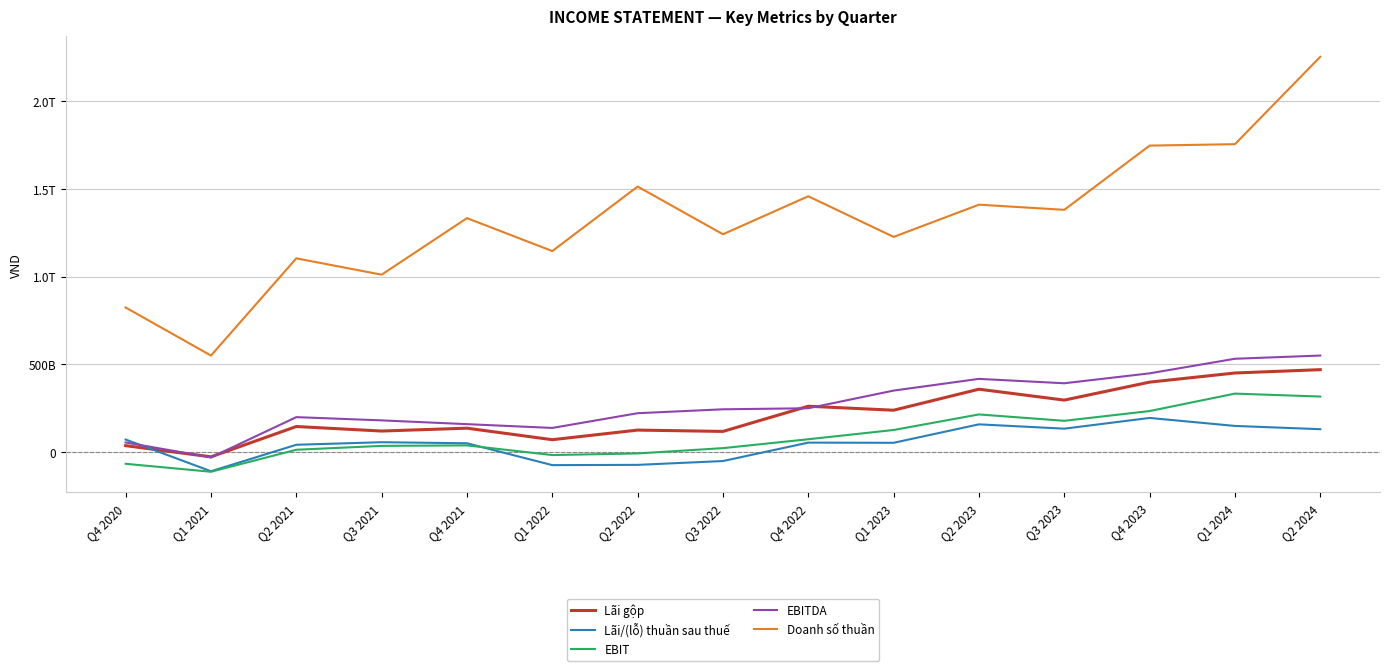

Is the value of Doanh số thuần at Q4 2022 greater than the value of EBITDA at Q2 2022?

Yes